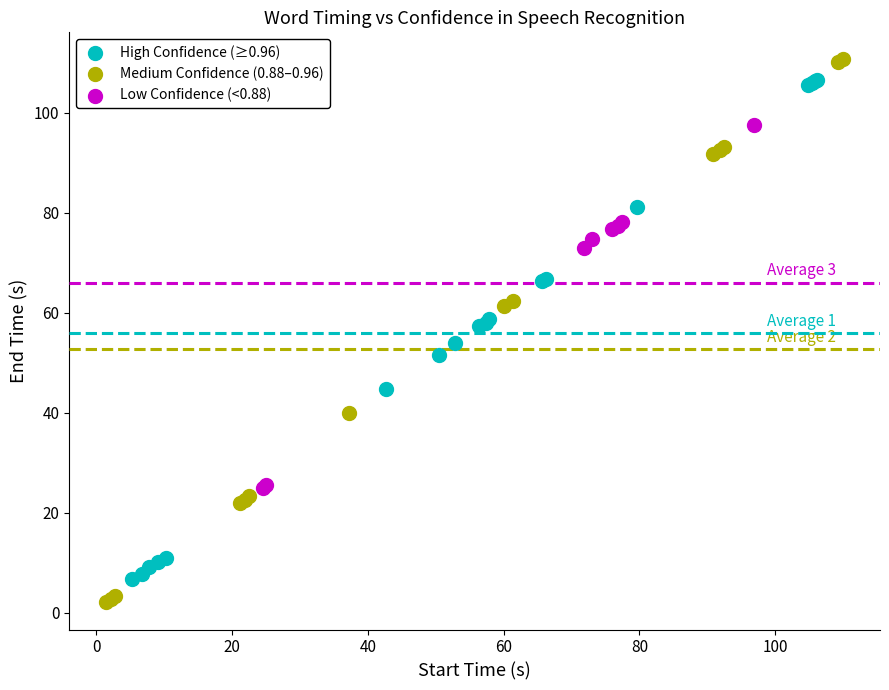

Which series reaches the minimum Y coordinate?

Medium Confidence (0.88–0.96)